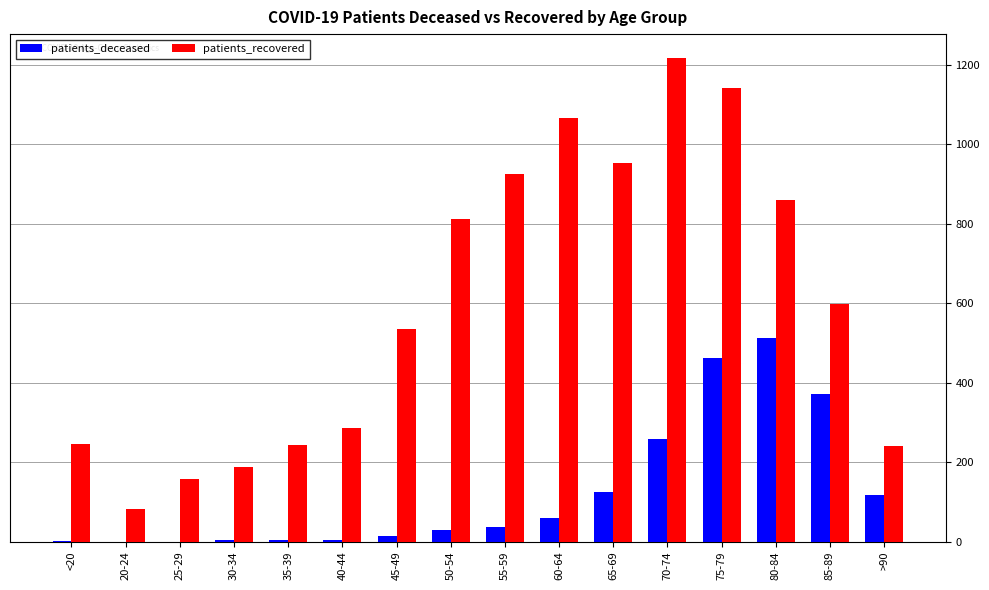

Which series changed the most between 40-44 and 85-89?

patients_deceased